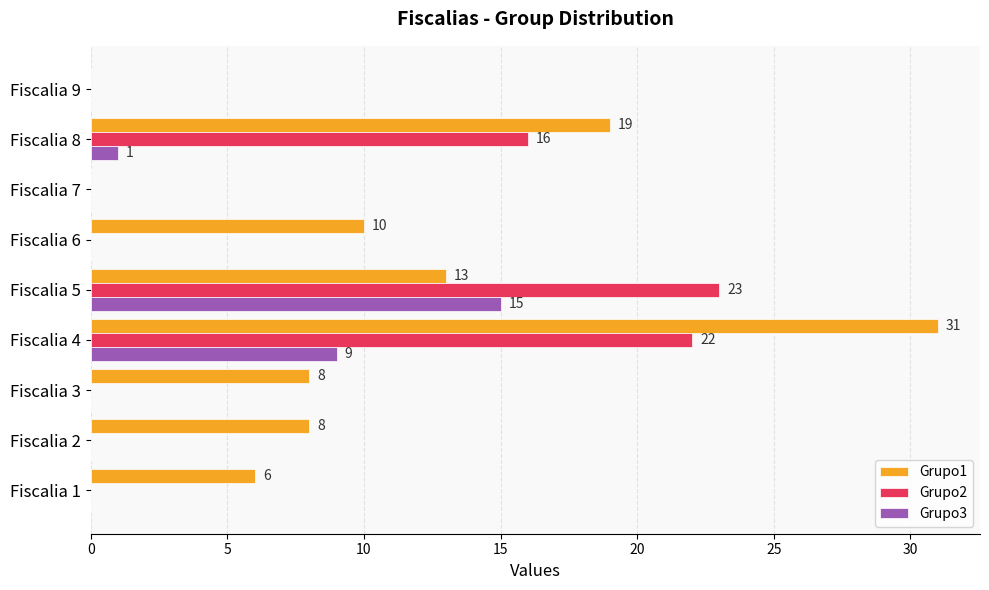

How many data points does each series have?

9